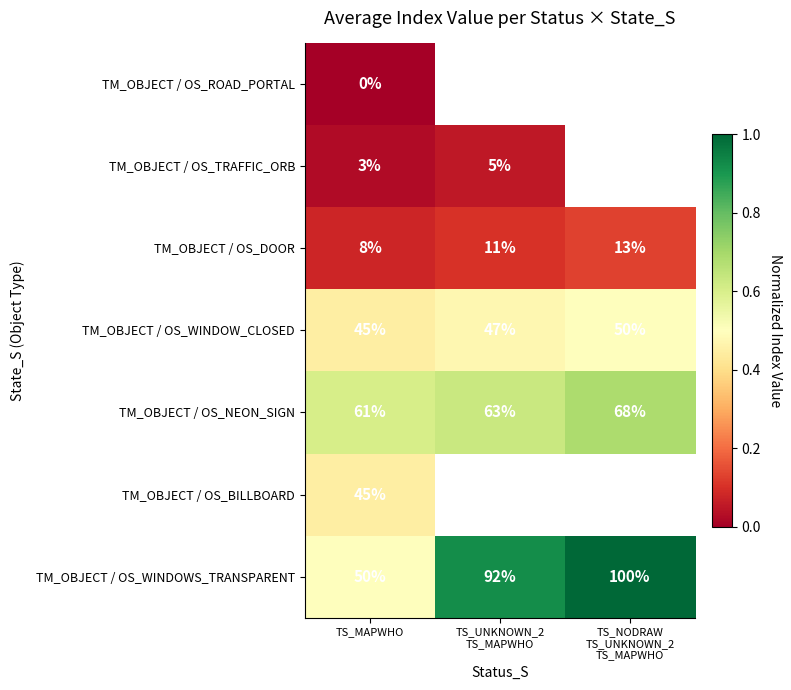

What is the spread (max minus min) of values at TS_MAPWHO?

61